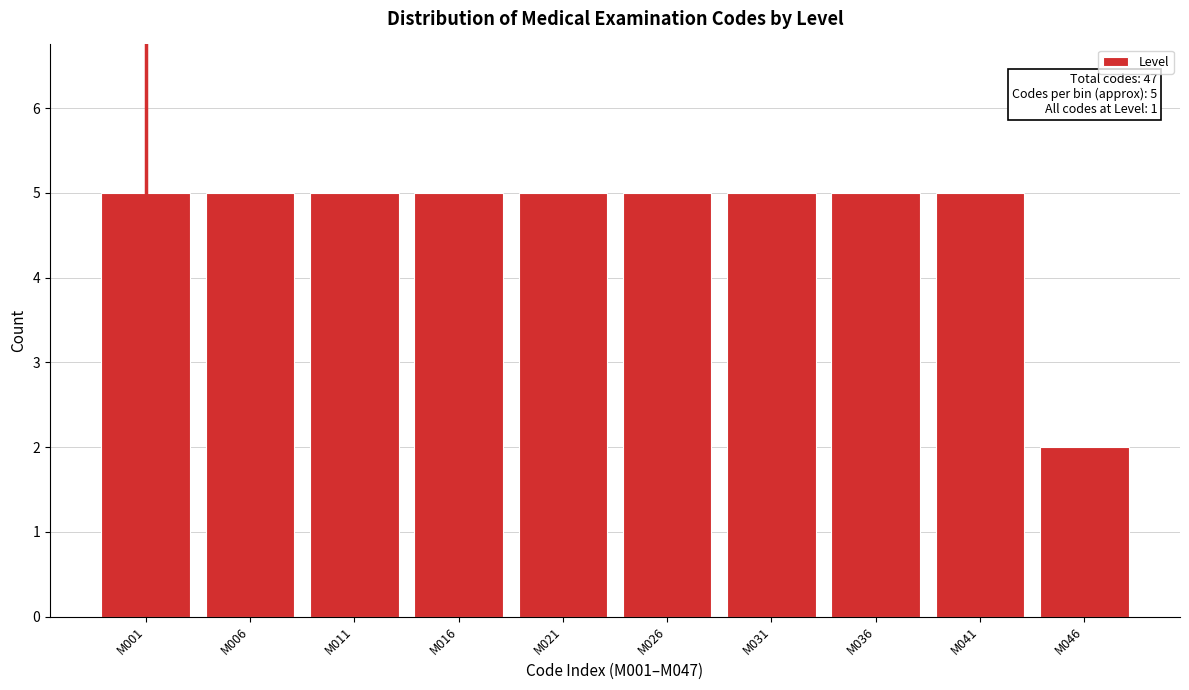

Reading left to right, transcribe all the data shown in this chart.

5	5	5	5	5	5	5	5	5	2